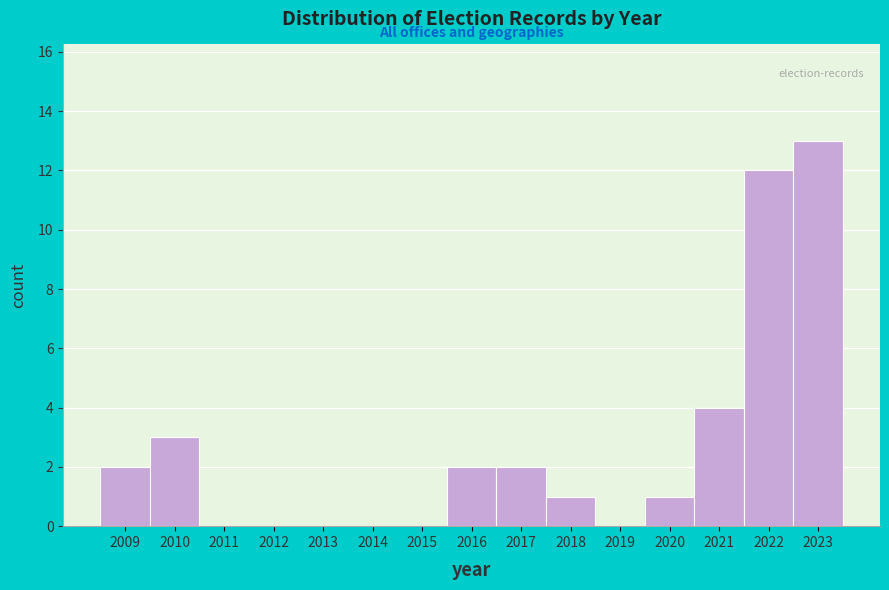

Reading left to right, list all the values displayed in this chart.

2009=2	2010=3	2011=0	2012=0	2013=0	2014=0	2015=0	2016=2	2017=2	2018=1	2019=0	2020=1	2021=4	2022=12	2023=13